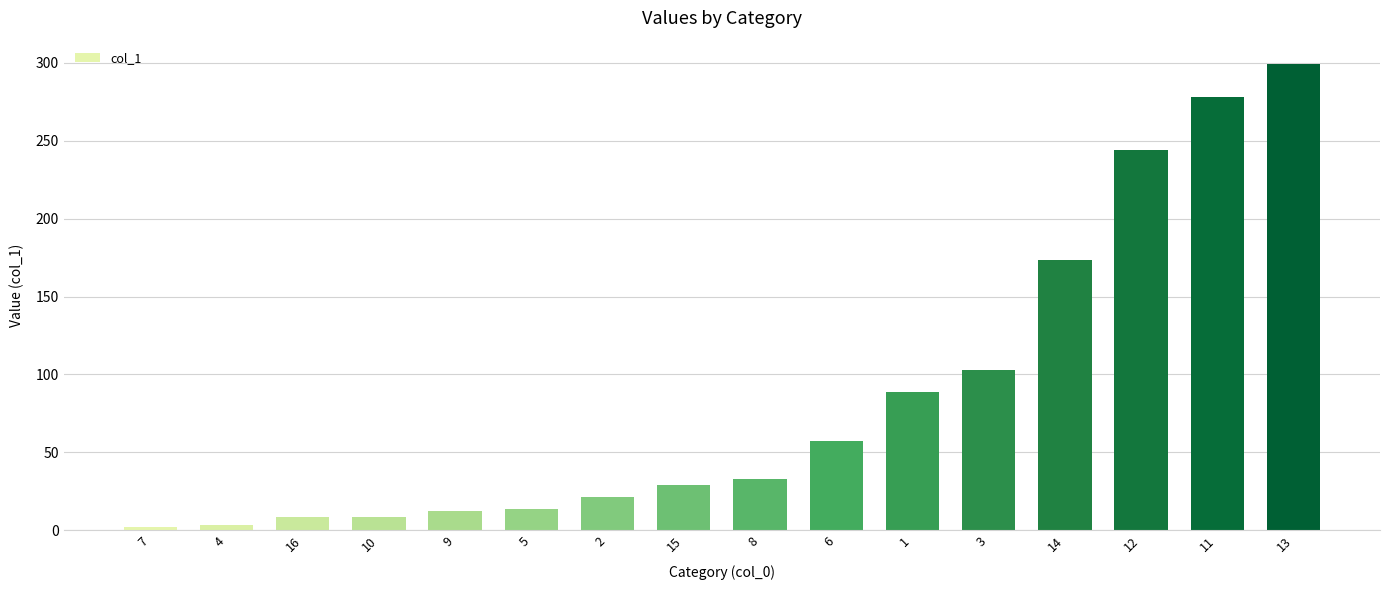

What is the greatest value displayed?

299.3